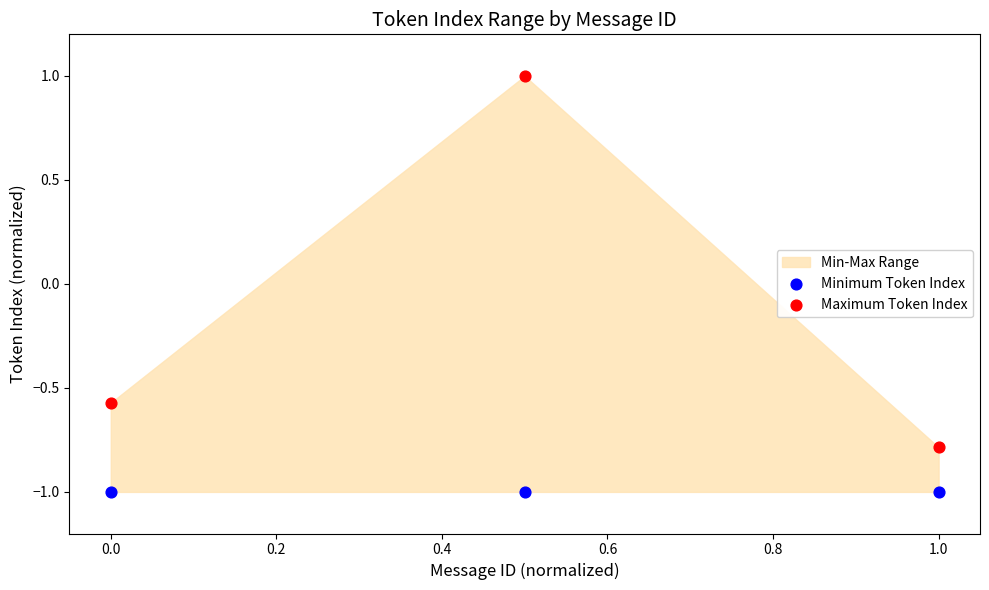

Which series reaches the maximum Y coordinate?

Maximum Token Index